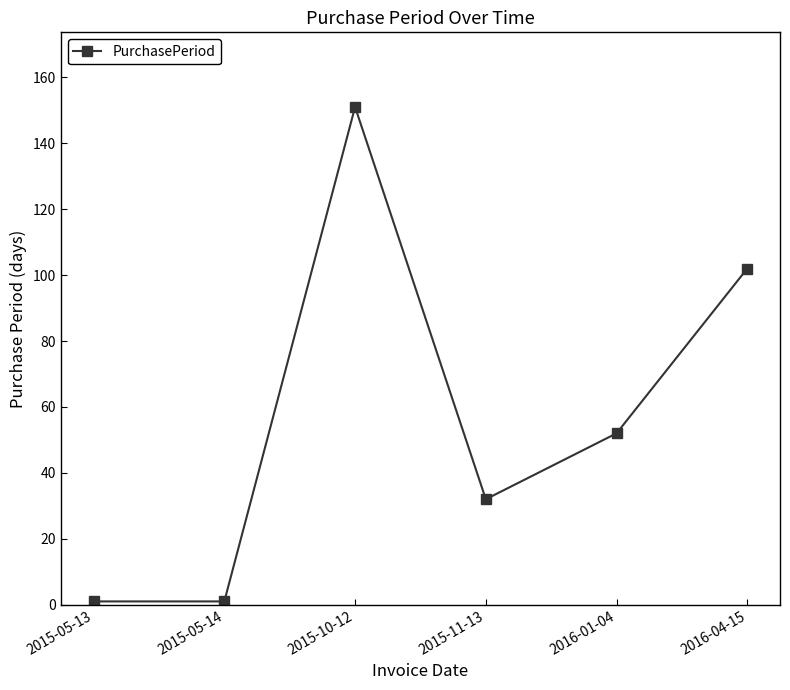

What is the maximum value shown in the chart?

151